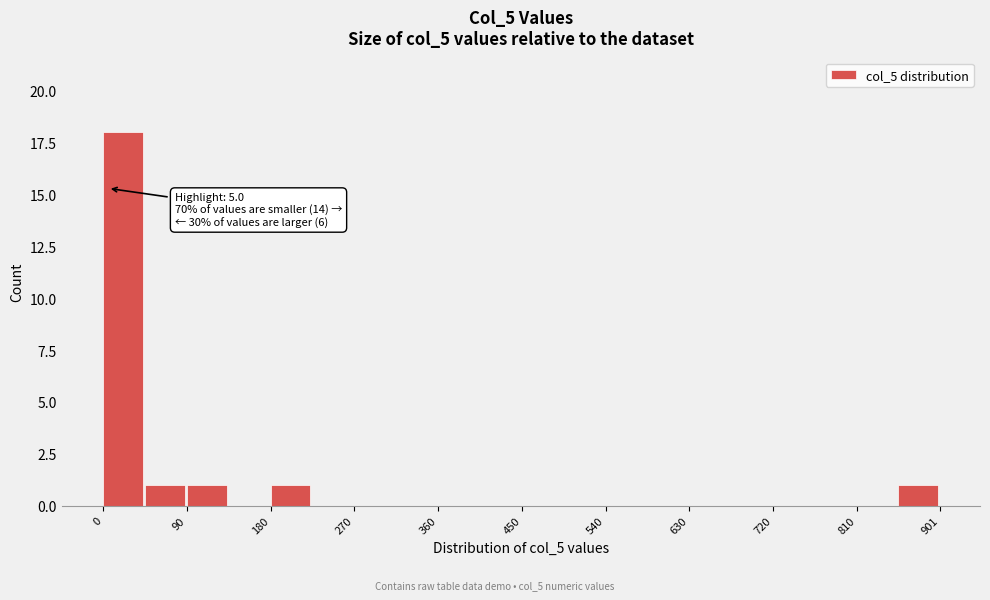

Which range on the x-axis has the tallest bar?

0 to 50